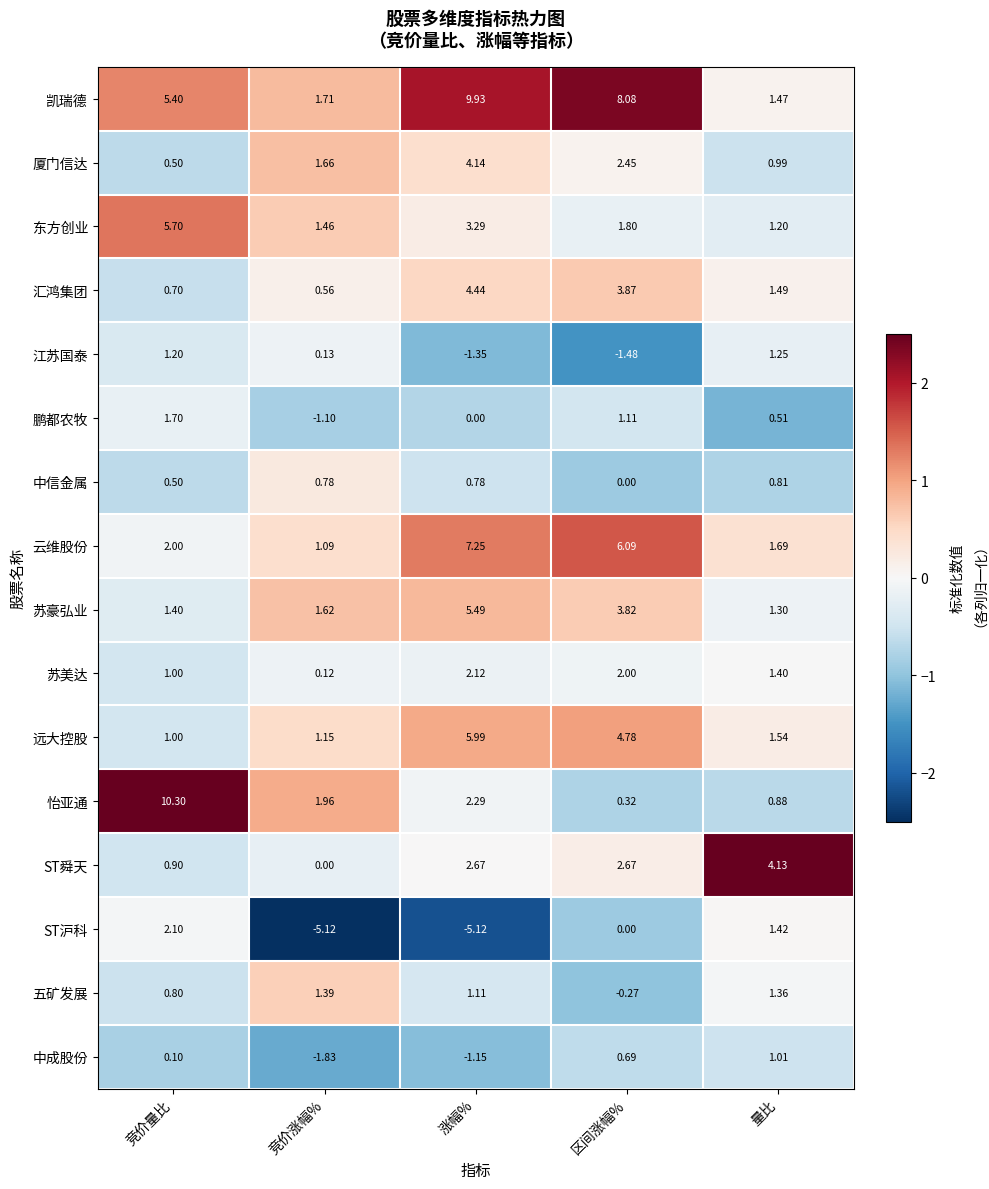

What is the spread (max minus min) of values at 竞价涨幅%?

7.1